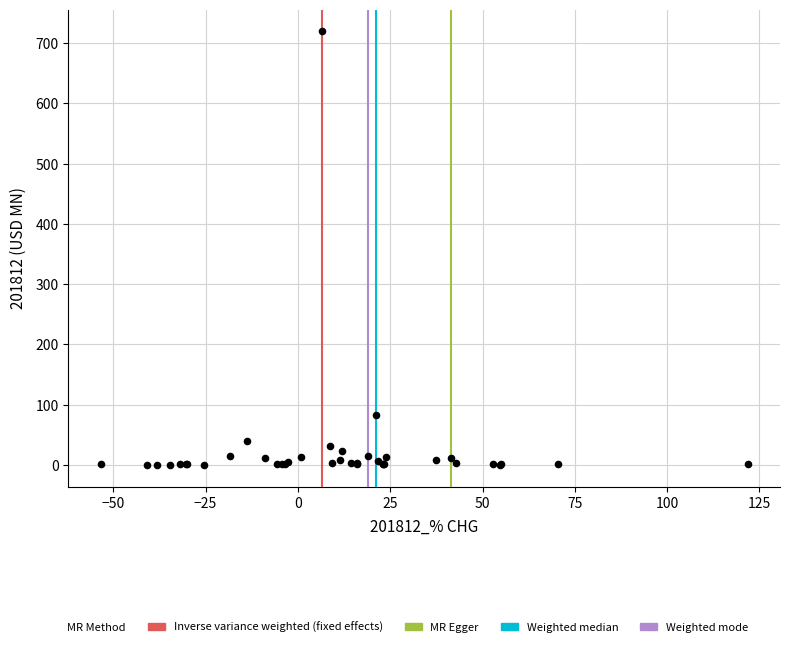

What Y value in the scatter plot is closest to 359?

83.4